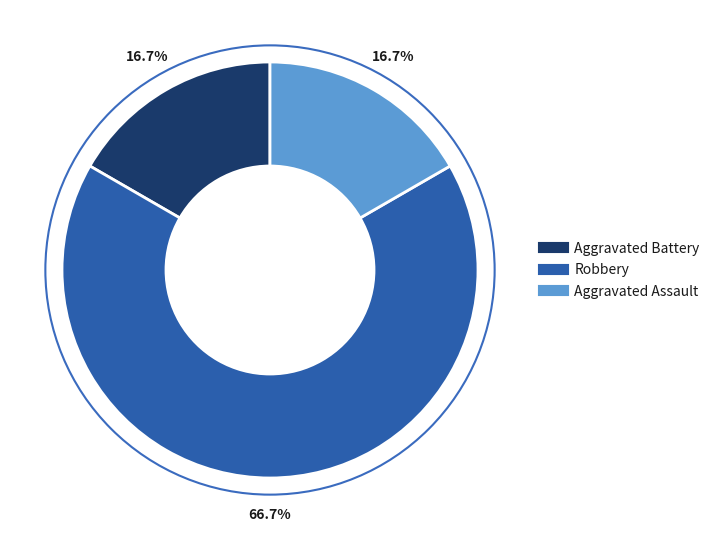

To the nearest percent, what portion does Aggravated Assault represent?

17%